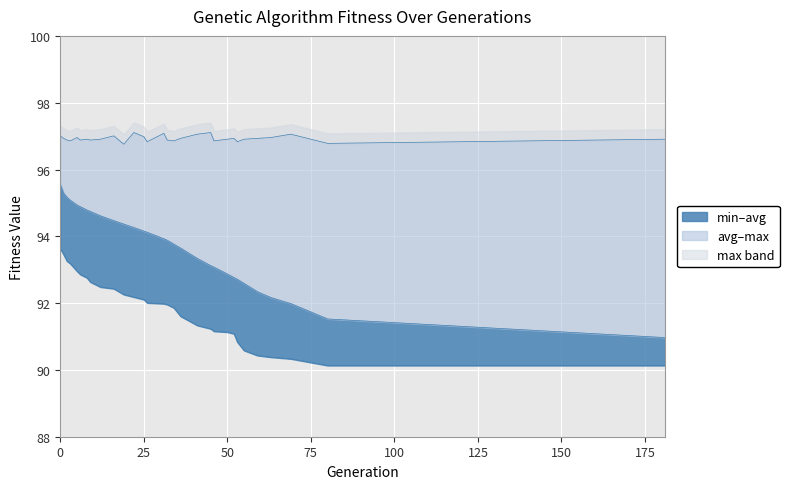

What is the total value across all series at 3?

285.1